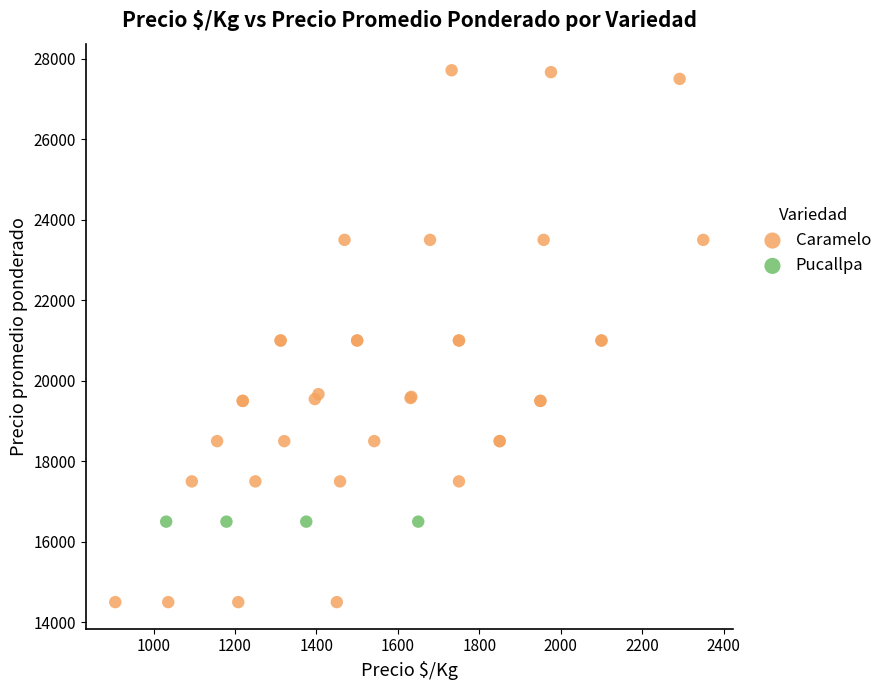

Which series reaches the minimum Y coordinate?

Caramelo